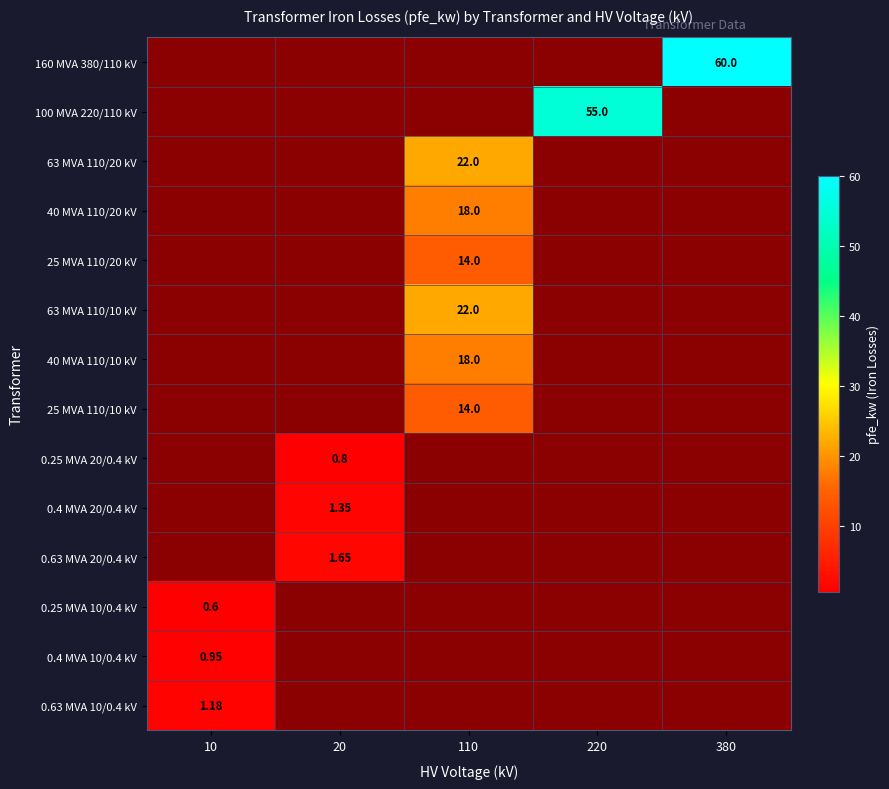

How many positive values does the 25 MVA 110/20 kV series have?

1